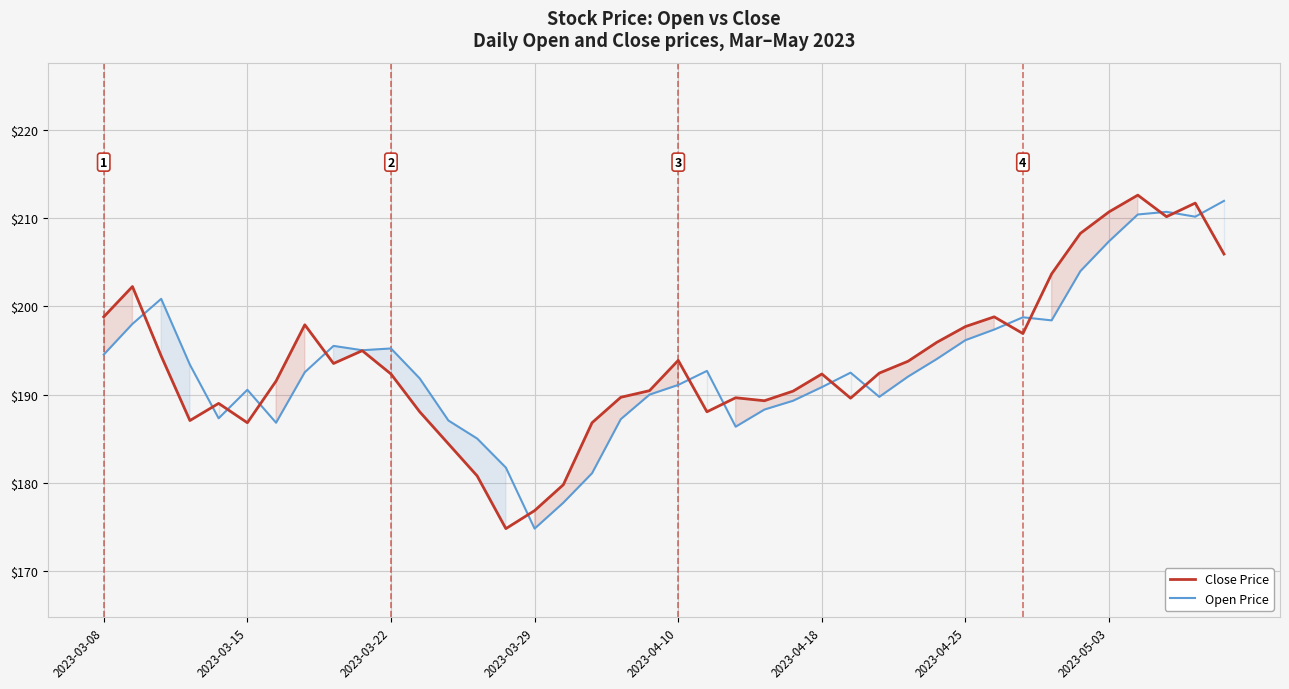

How many lines are shown in the chart?

2